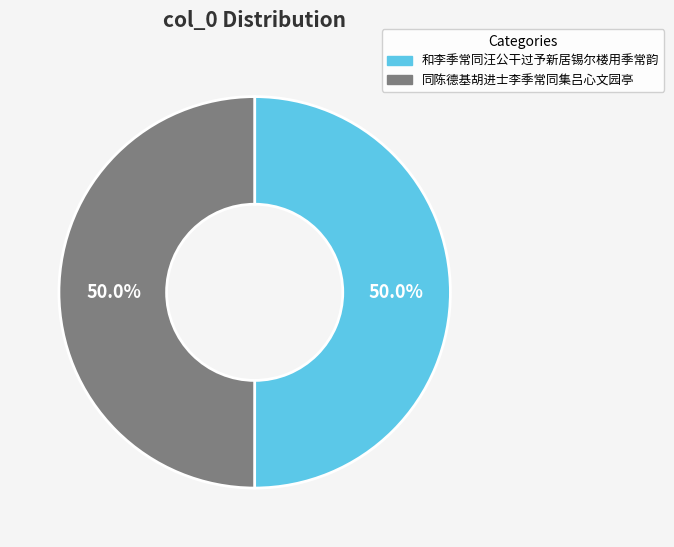

The 同陈德基胡进士李季常同集吕心文园亭 slice represents 50% of the pie. True or false?

True